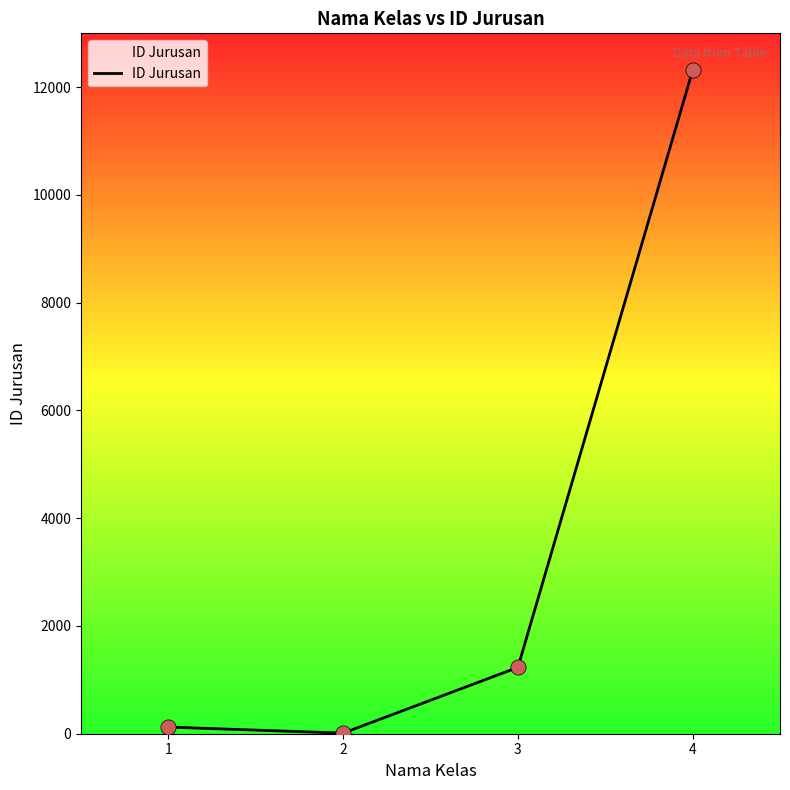

Which has a higher value, 1 or 3?

3